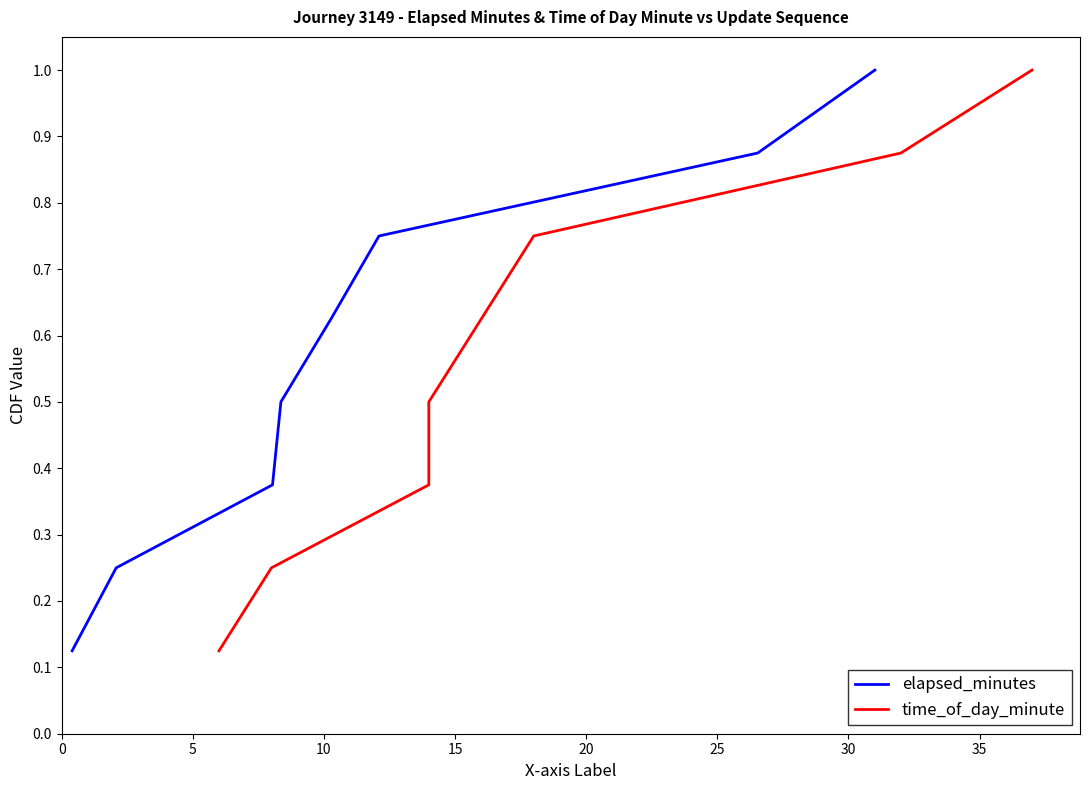

True or false: time_of_day_minute and elapsed_minutes intersect in this chart.

False